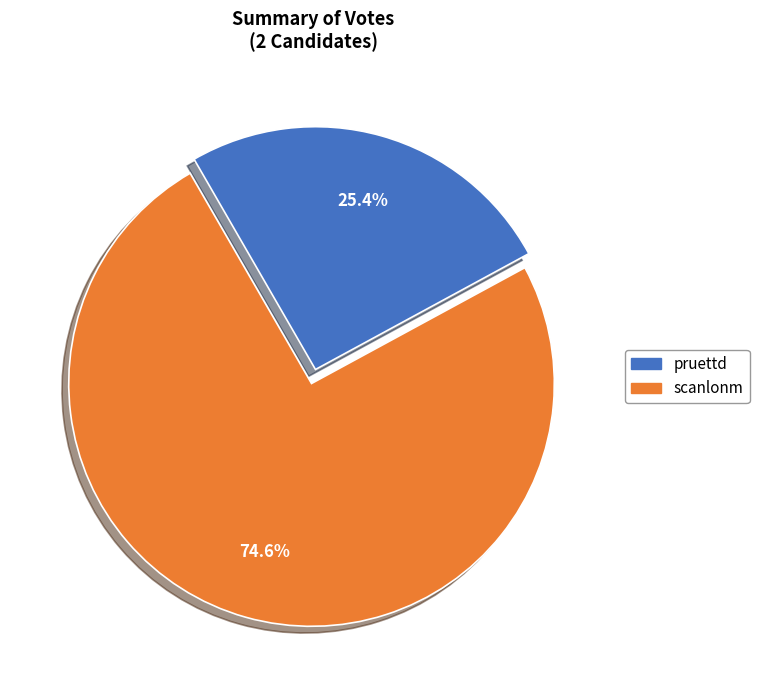

Approximately how many times larger is the value at pruettd compared to scanlonm?

0.3